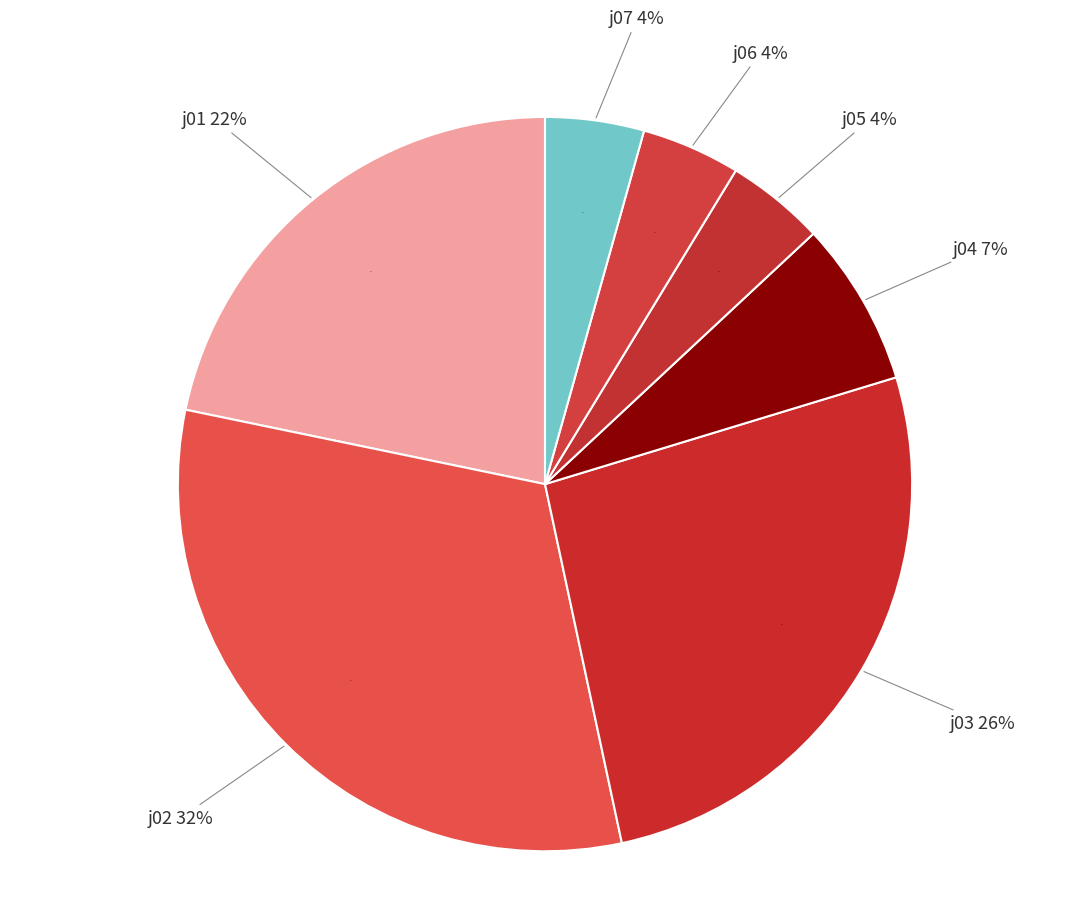

Which category has the biggest portion of the pie?

j02